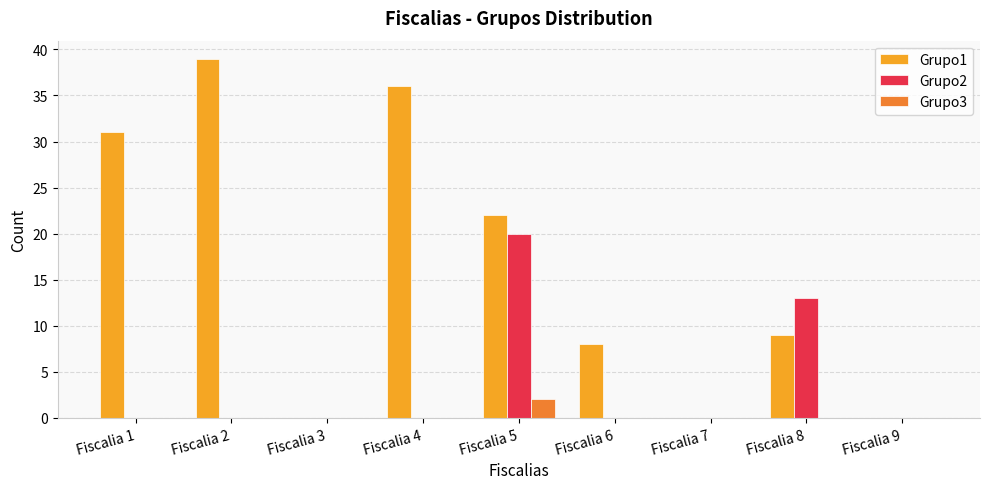

Which category has the highest value across all series?

Fiscalia 2